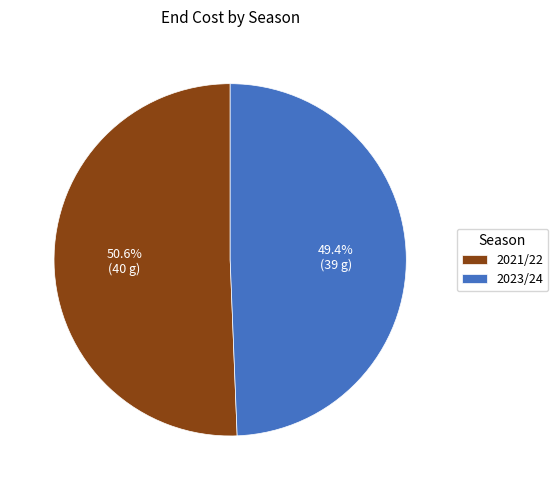

Rank the categories by value from lowest to highest.

2023/24, 2021/22